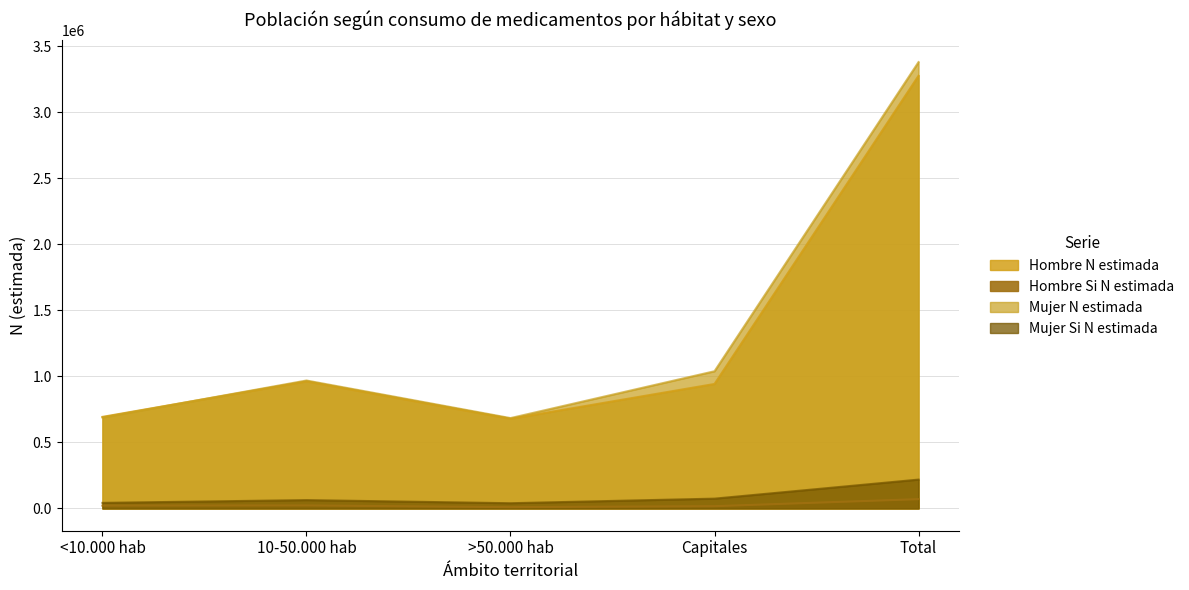

True or false: Mujer Si N estimada and Hombre Si N estimada intersect in this chart.

False